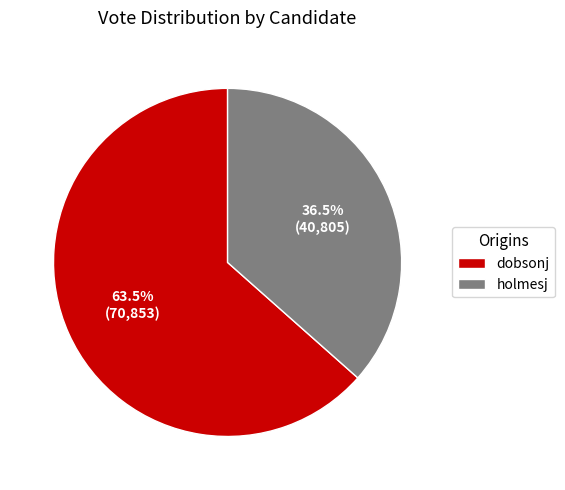

To the nearest percent, what is the difference between the dobsonj and holmesj slice percentages?

27%